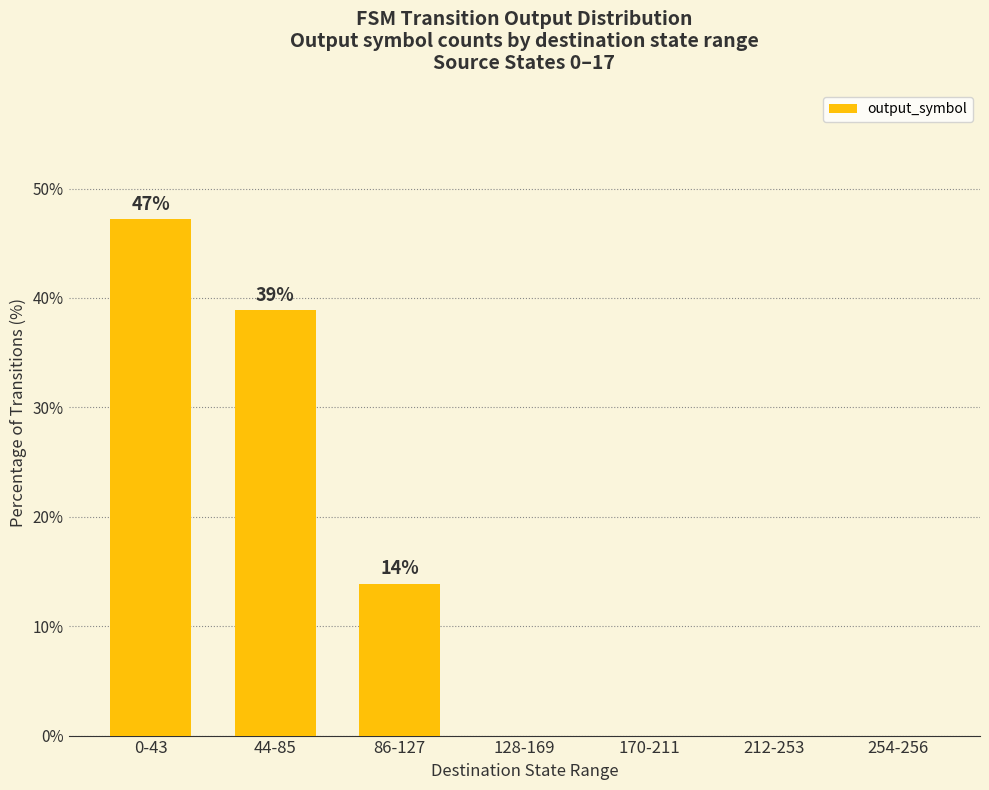

Where is the data nearest to the value 23?

86-127